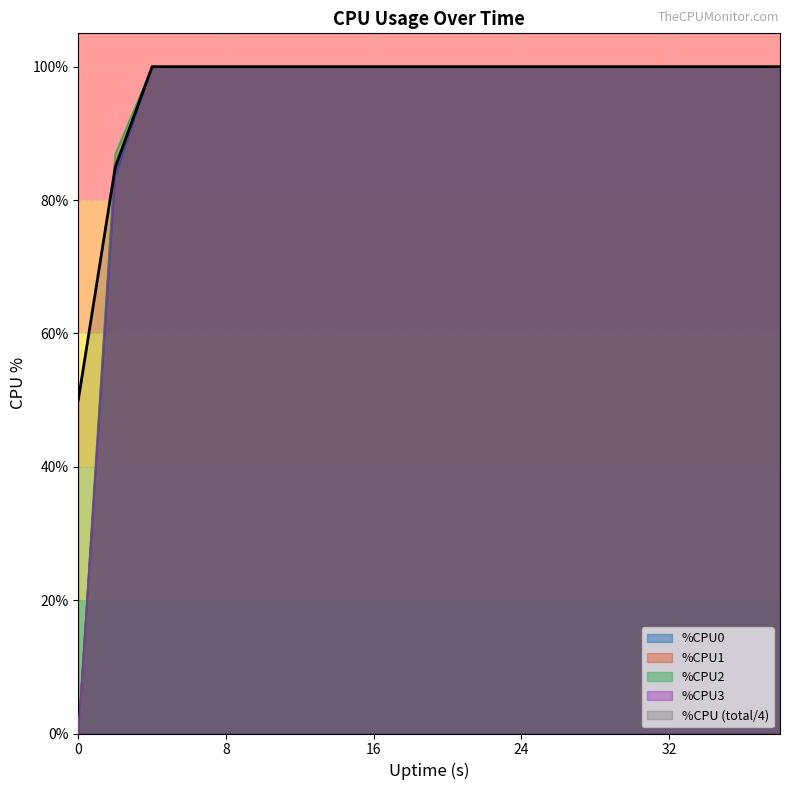

Reading left to right, transcribe all the data shown in this chart.

%CPU: 0=50.0	2=84.9	4=100.0	6=100.0	8=100.0	10=100.0	12=100.0	14=100.0	16=100.0	18=100.0	20=100.0	22=100.0	24=100.0	26=100.0	28=100.0	30=100.0	32=100.0	34=100.0	36=100.0	38=100.0
%CPU0: 0=0.0	2=83.4	4=100.0	6=100.0	8=100.0	10=100.0	12=100.0	14=100.0	16=100.0	18=100.0	20=100.0	22=100.0	24=100.0	26=100.0	28=100.0	30=100.0	32=100.0	34=100.0	36=100.0	38=100.0
%CPU1: 0=0.0	2=85.4	4=100.0	6=100.0	8=100.0	10=100.0	12=100.0	14=100.0	16=100.0	18=100.0	20=100.0	22=100.0	24=100.0	26=100.0	28=100.0	30=100.0	32=100.0	34=100.0	36=100.0	38=100.0
%CPU2: 0=0.0	2=86.9	4=100.0	6=100.0	8=100.0	10=100.0	12=100.0	14=100.0	16=100.0	18=100.0	20=100.0	22=100.0	24=100.0	26=100.0	28=100.0	30=100.0	32=100.0	34=100.0	36=100.0	38=100.0
%CPU3: 0=0.0	2=84.0	4=100.0	6=100.0	8=100.0	10=100.0	12=100.0	14=100.0	16=100.0	18=100.0	20=100.0	22=100.0	24=100.0	26=100.0	28=100.0	30=100.0	32=100.0	34=100.0	36=100.0	38=100.0